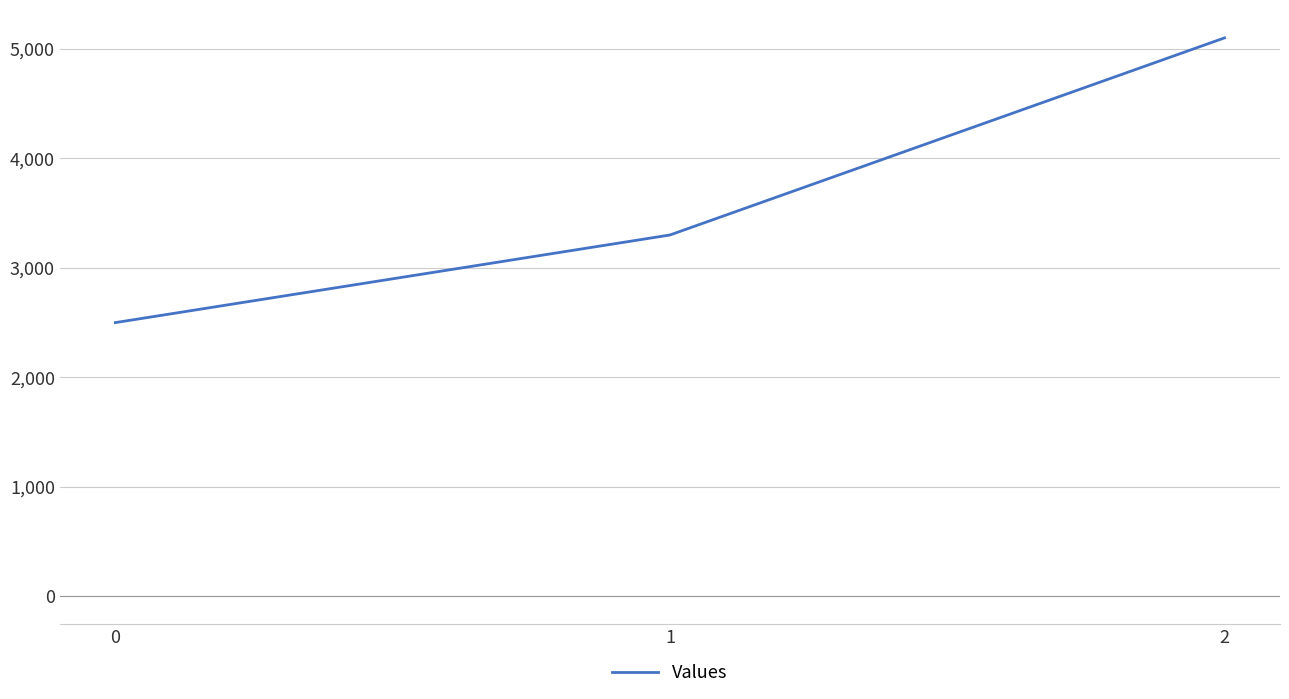

How many values are below 3300?

1